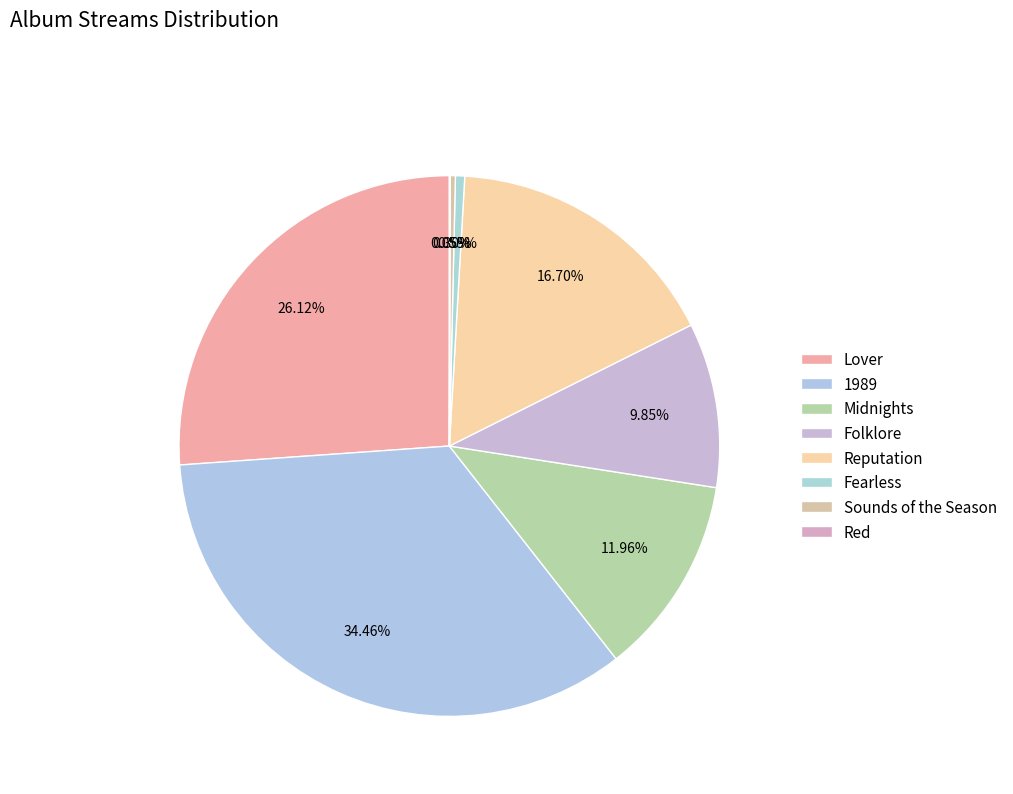

To the nearest percent, what percentage of the pie is 1989?

34%